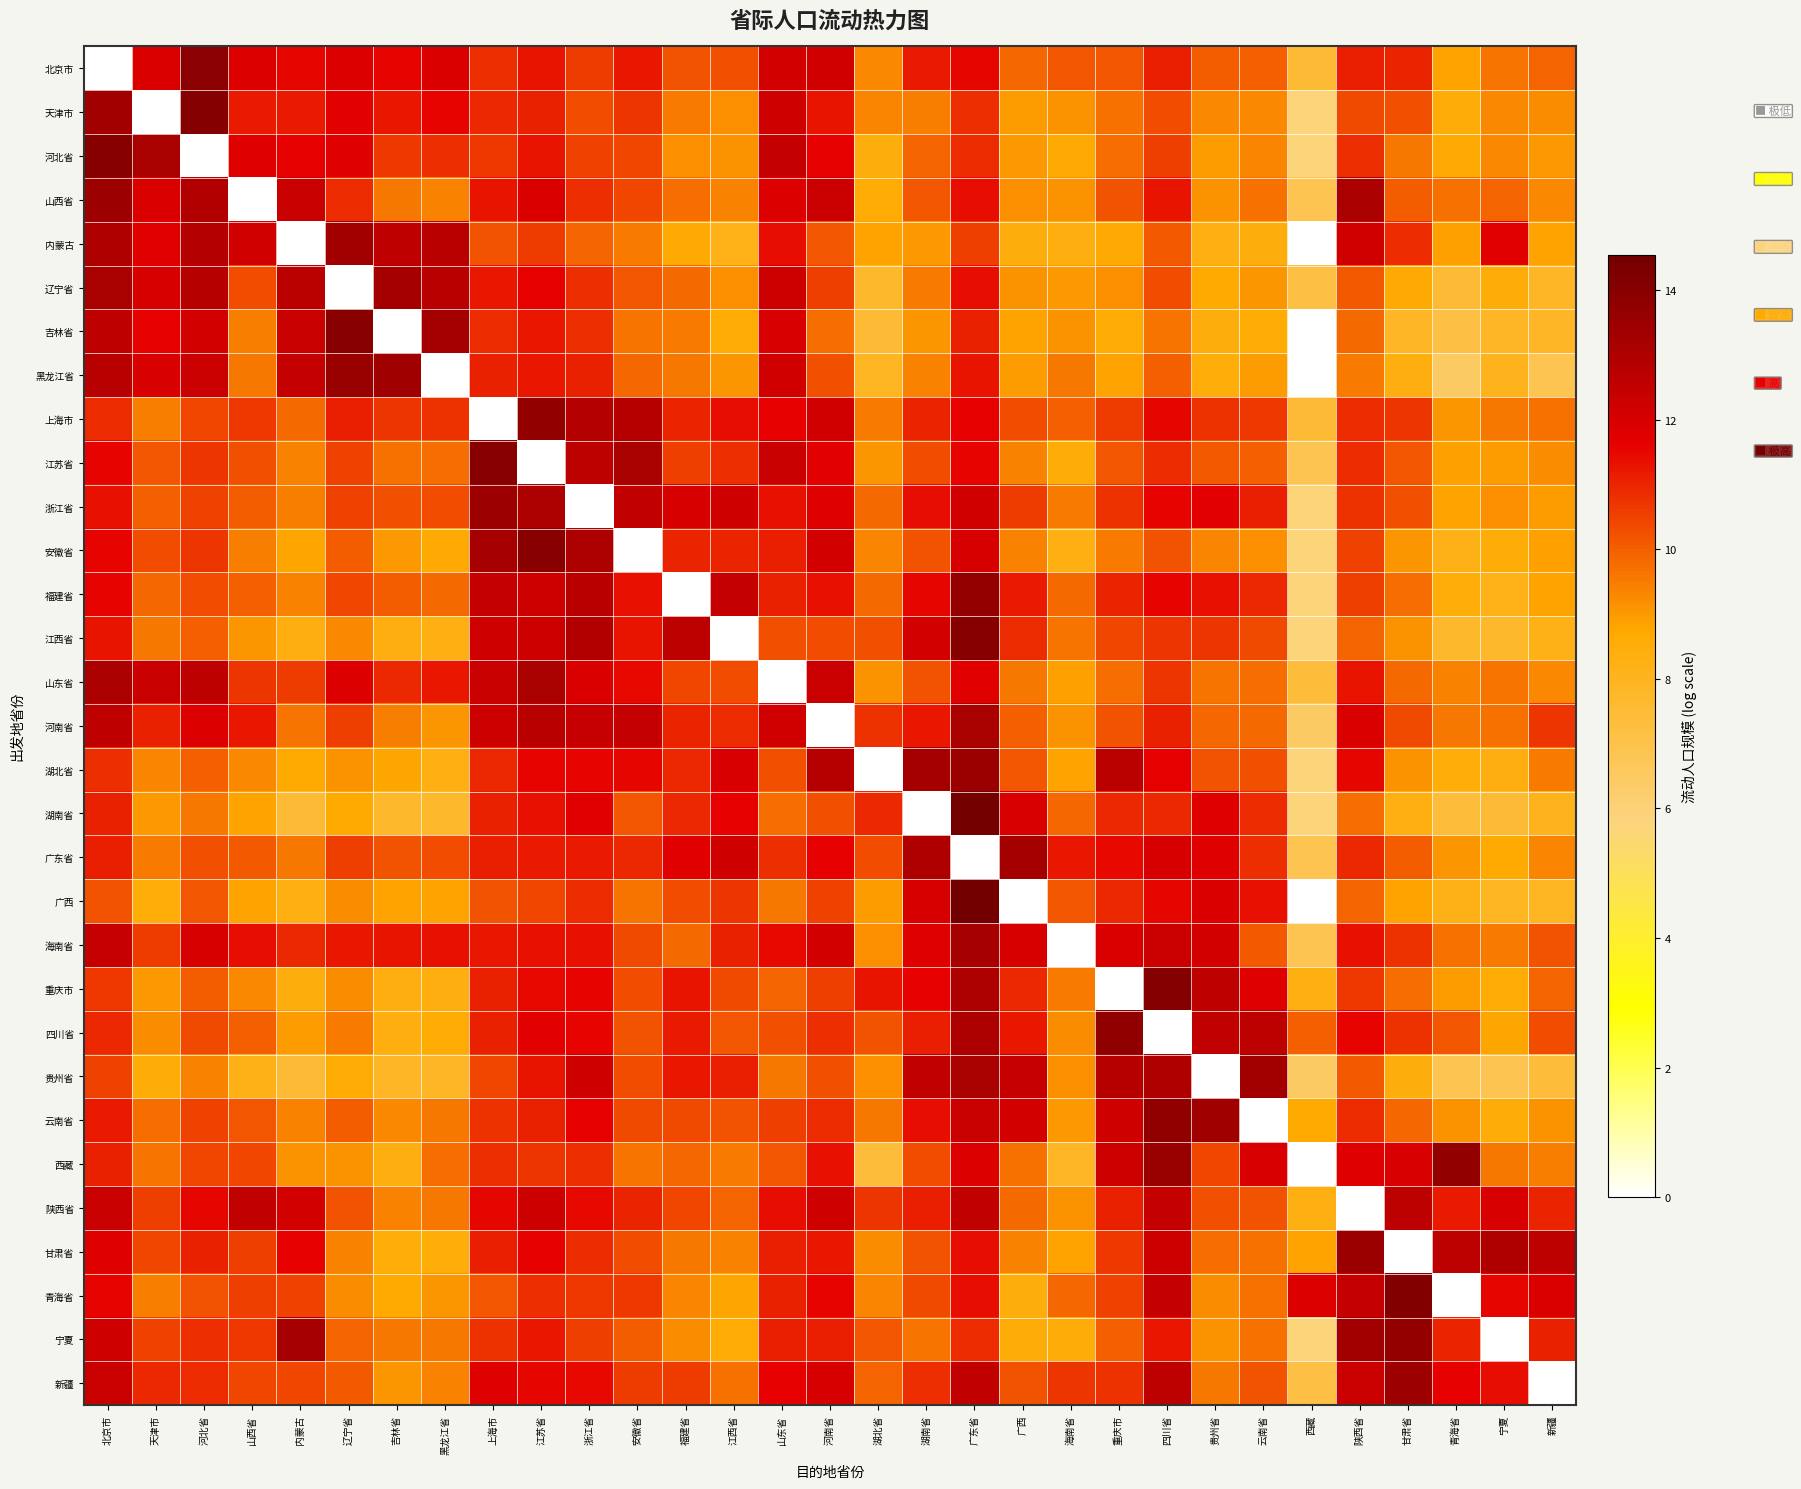

At which category is the sum across all series the highest?

广东省